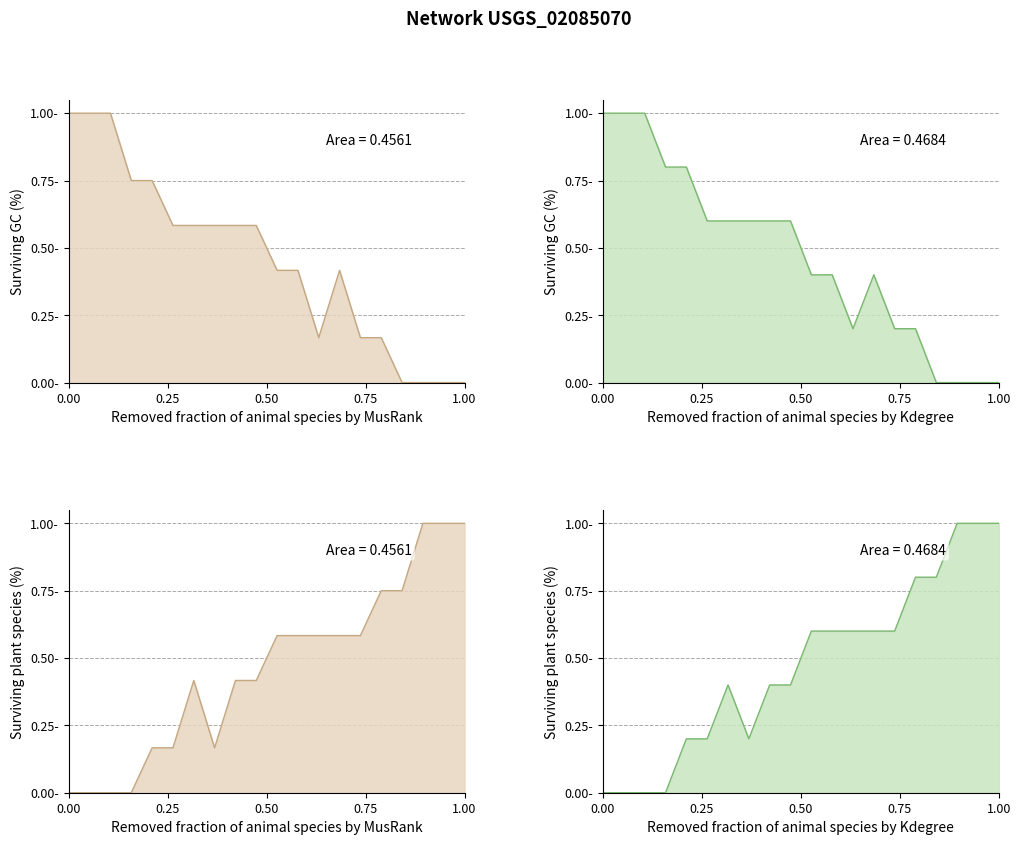

How many series are shown in this chart?

2